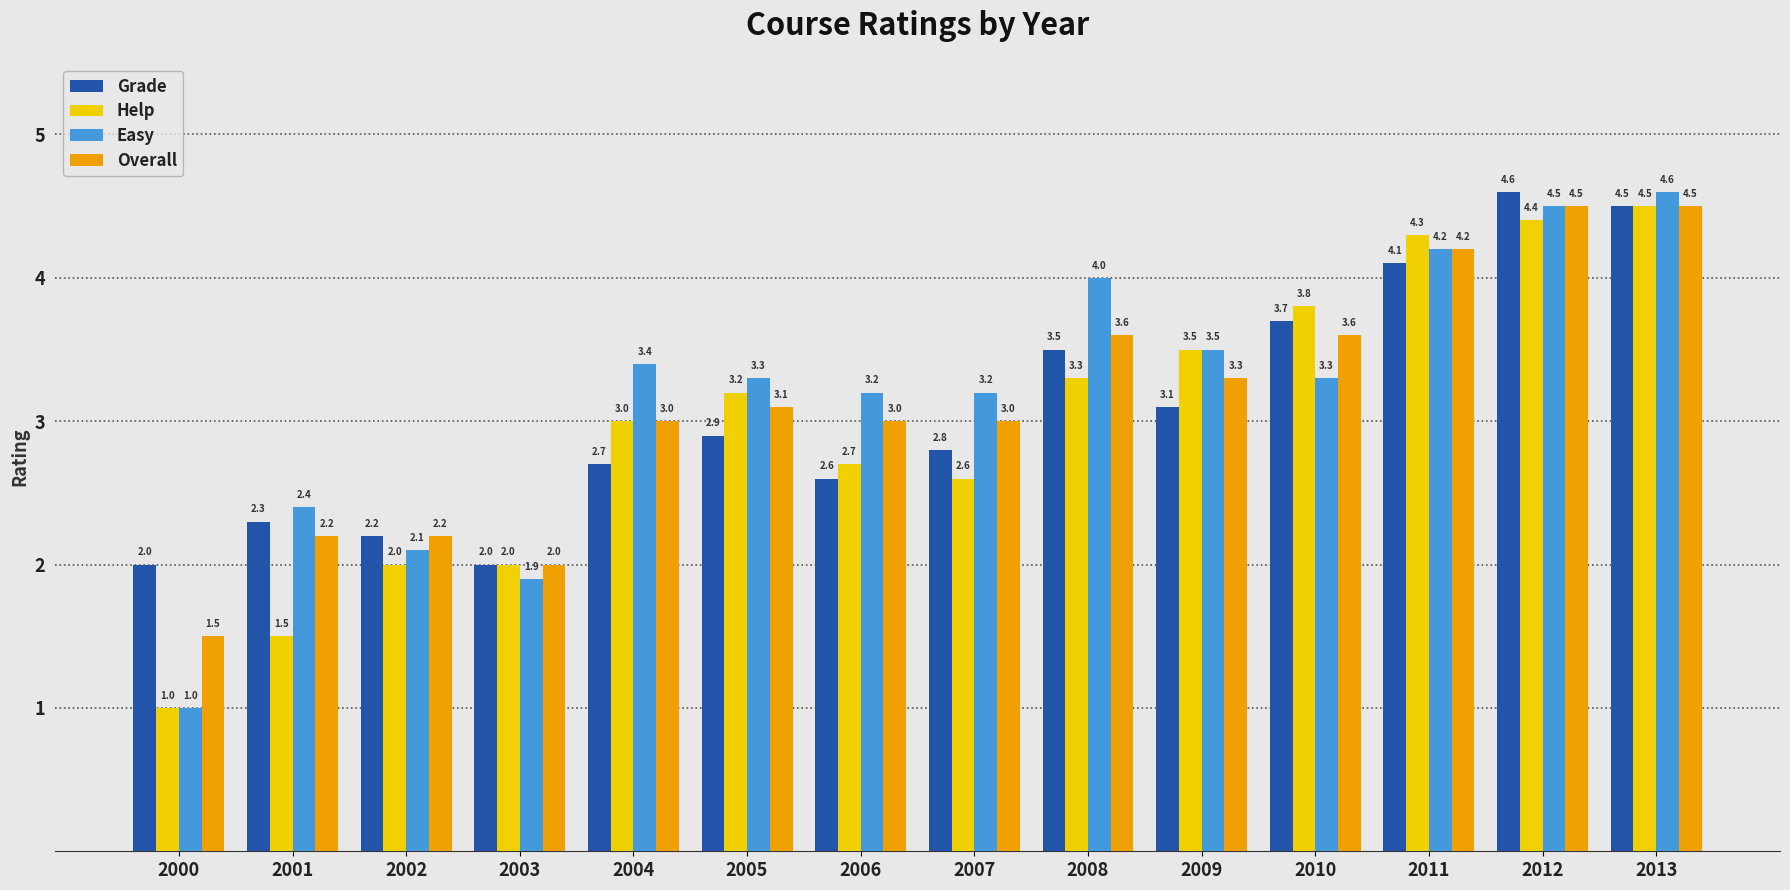

What is the value of the Easy bar at the 3rd from the left?

2.1